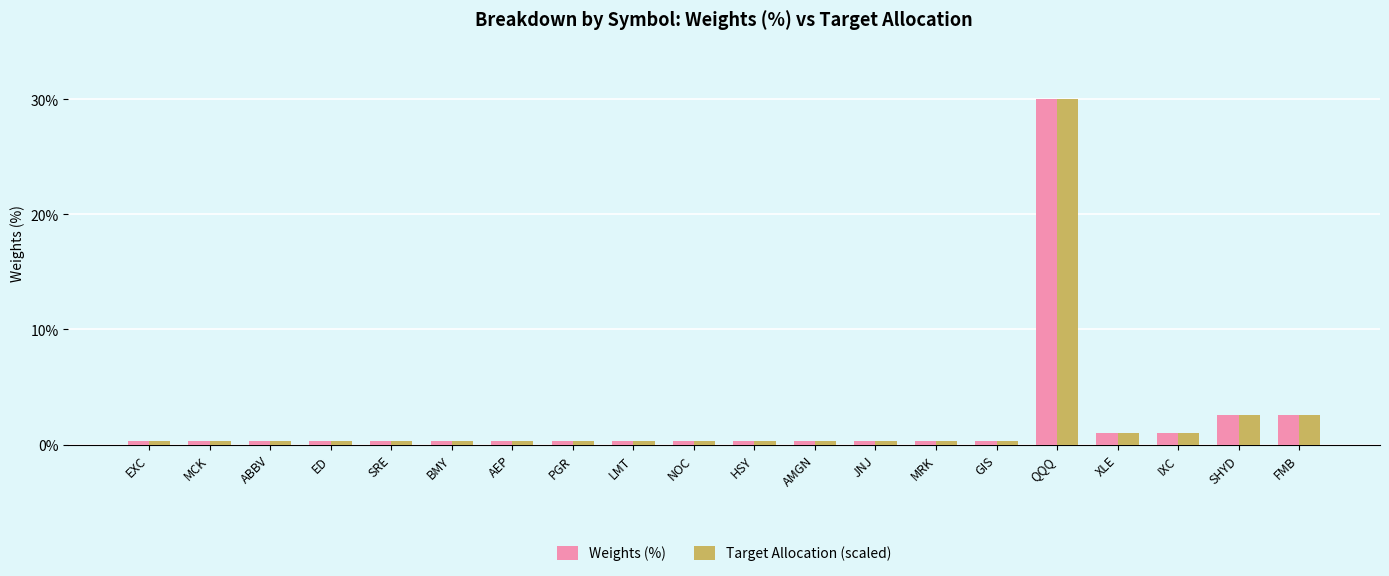

Does the chart contain any negative values?

No